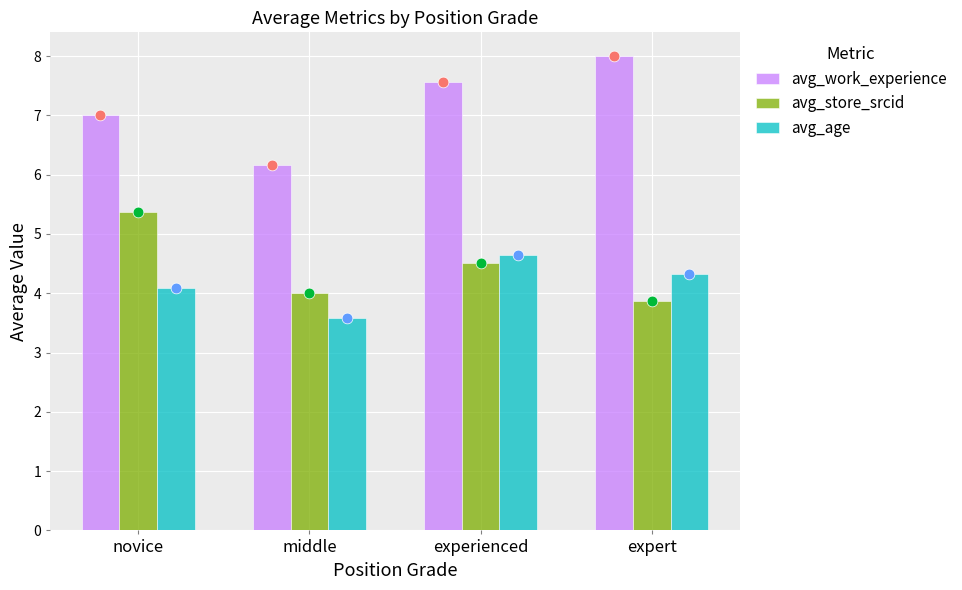

At which category is the sum across all series the highest?

experienced